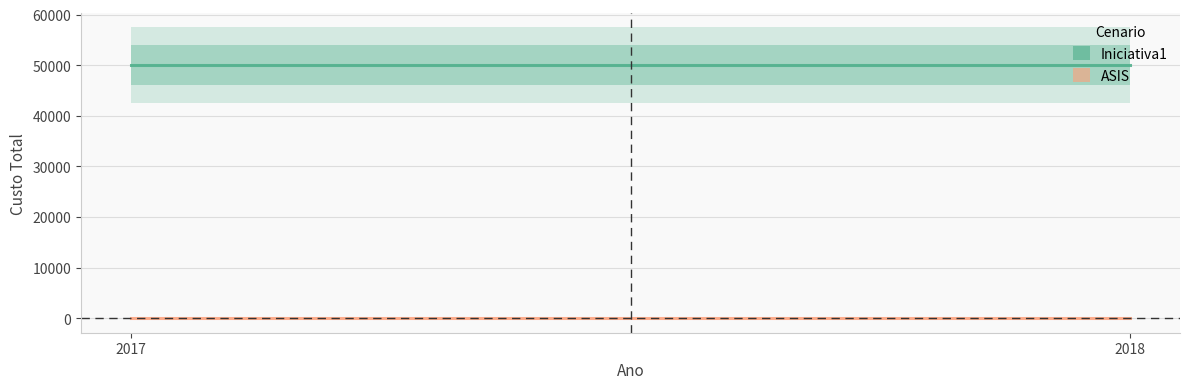

What is the value of the Iniciativa1 point at the 2nd from the left?

50000